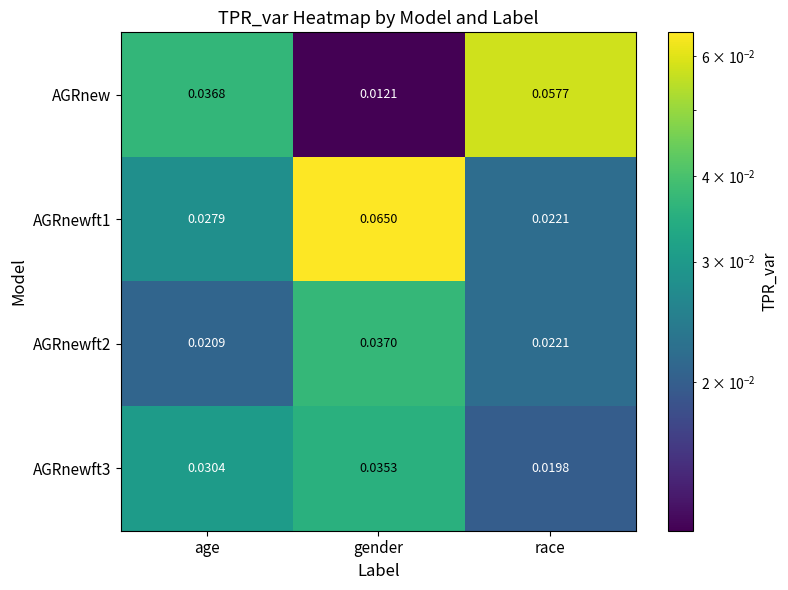

Which series has the largest range (max minus min)?

AGRnew